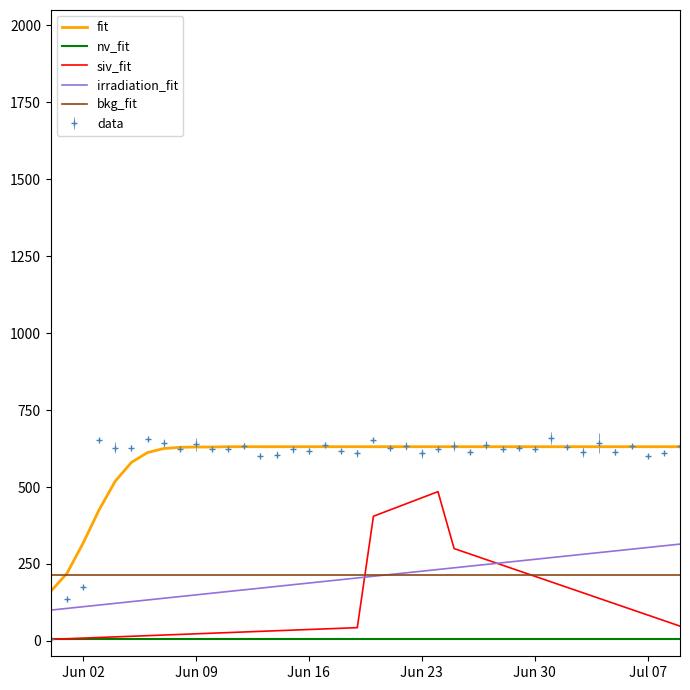

What is the difference between the second highest and minimum values in the irradiation_fit series?

209.0